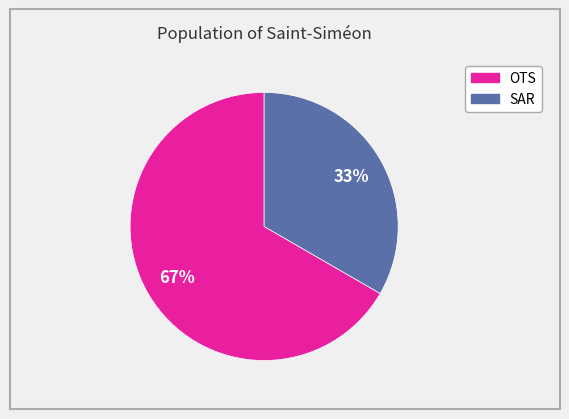

Combined, do SAR and OTS account for over 50%?

Yes